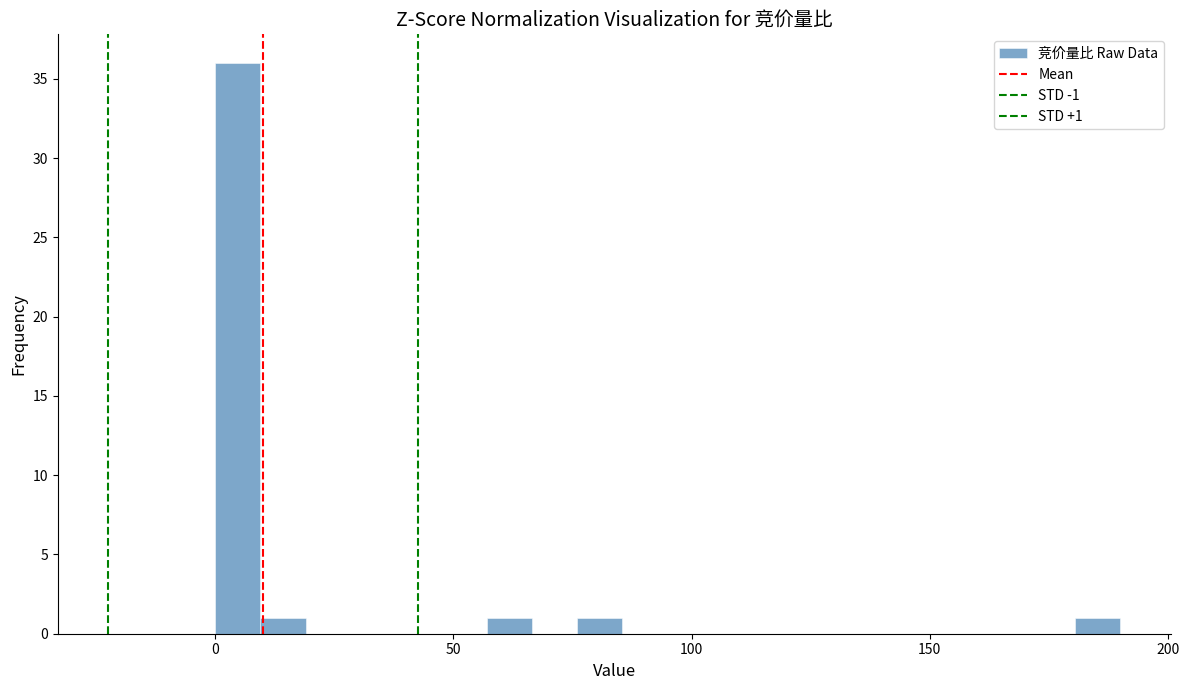

Around what value on the x-axis is the tallest bar? Give the approximate position of its centre, as read against the axis.

5